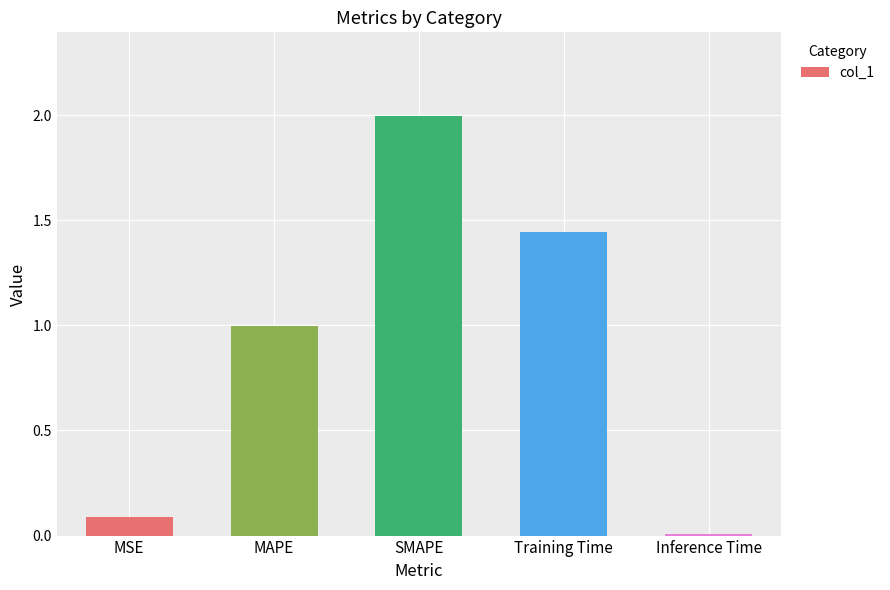

What is the change in value from SMAPE to Training Time?

-0.6